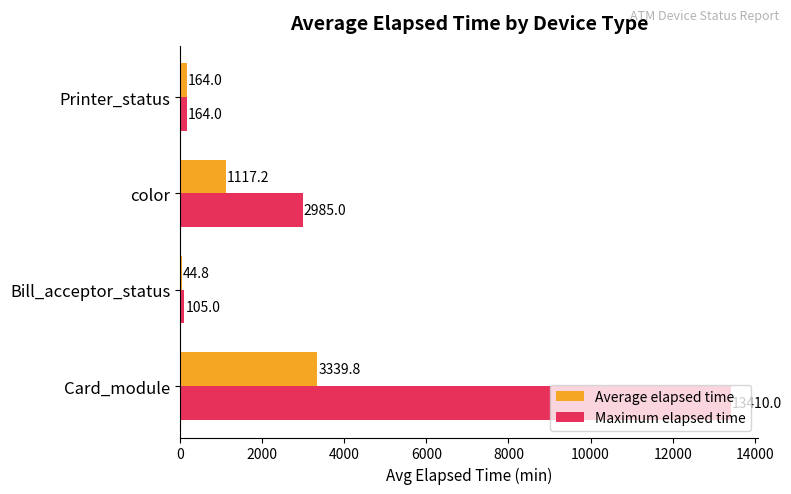

Which series changed the most between Card_module and Printer_status?

Maximum elapsed time